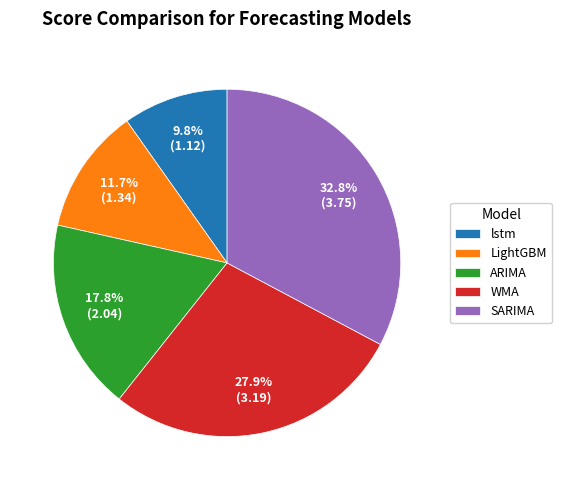

Which category has the biggest portion of the pie?

SARIMA